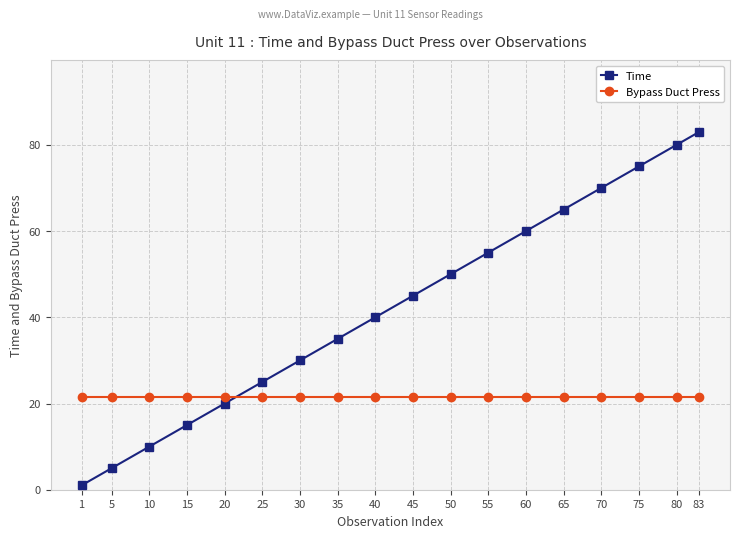

Where do Bypass Duct Press and Time first cross each other?

20 and 25